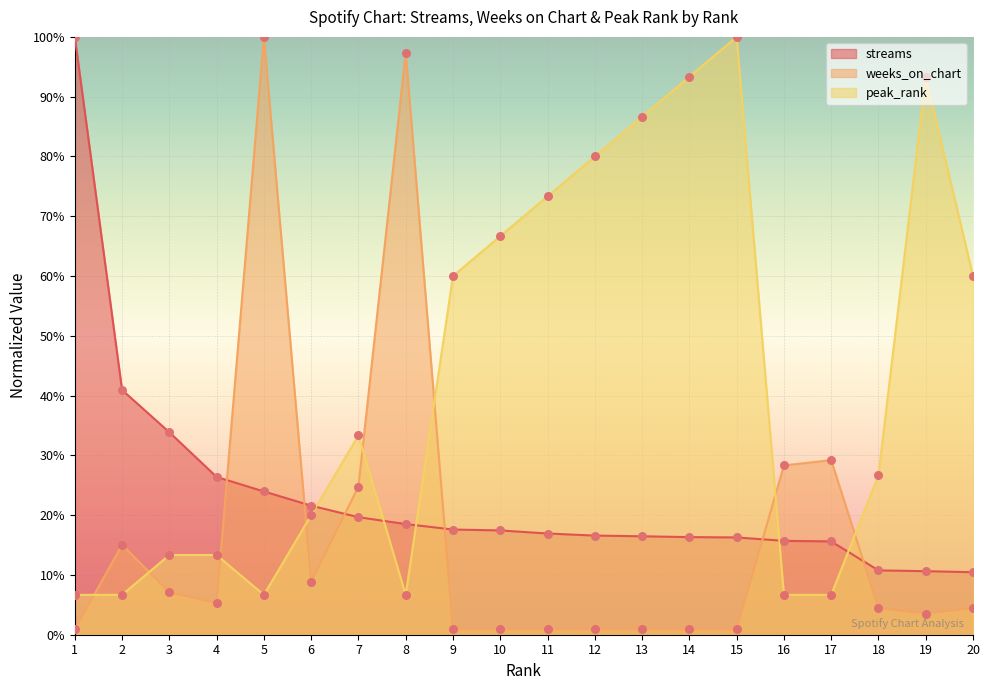

Which series reaches the maximum Y coordinate?

streams